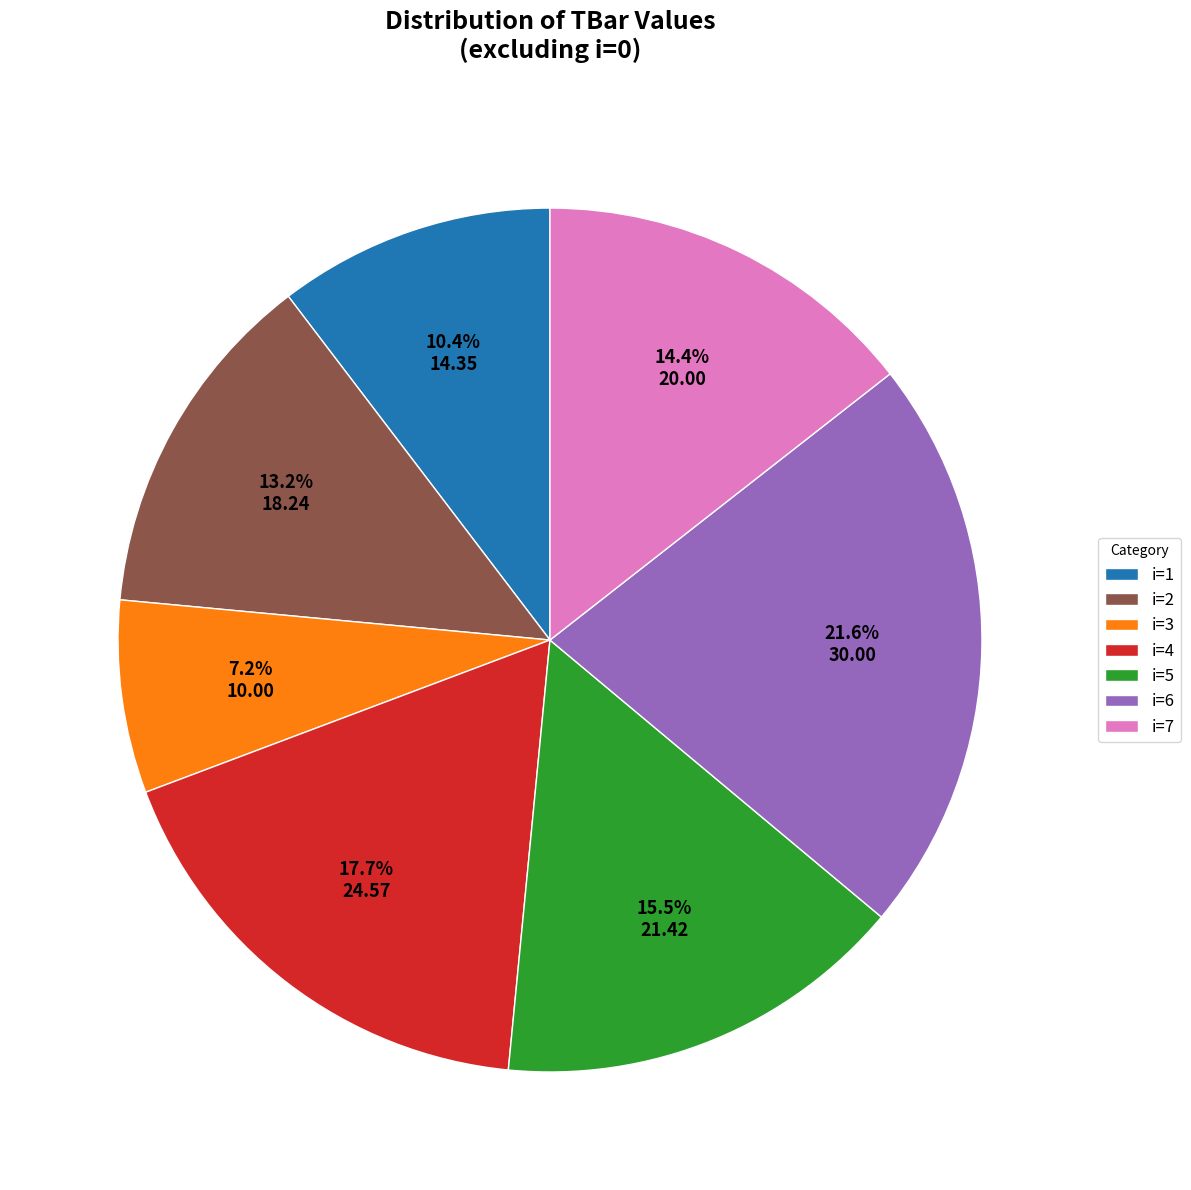

Do i=1 and i=6 together represent more than half of the pie?

No